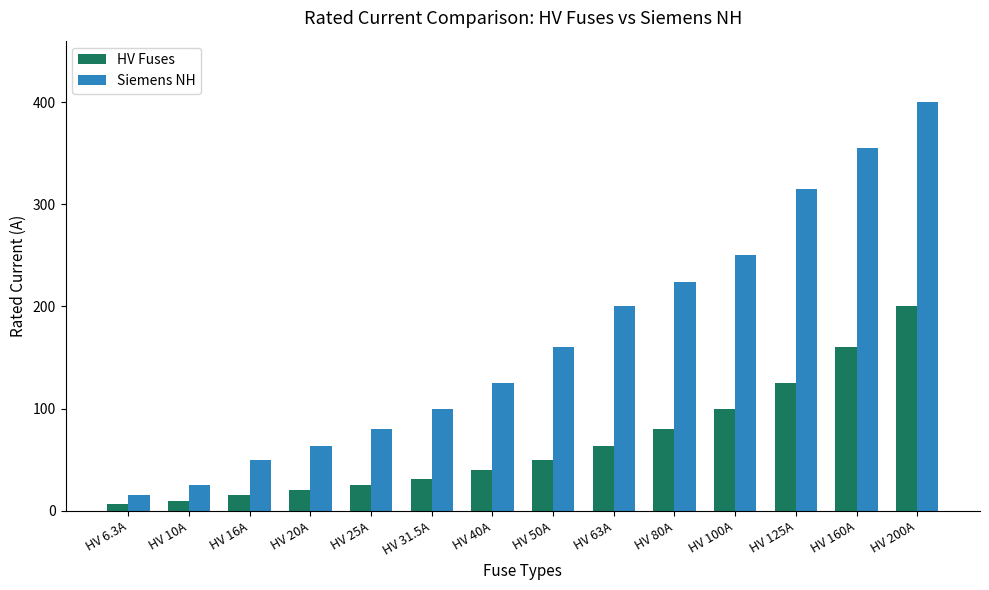

What is the spread (max minus min) of values at HV 80A?

144.0